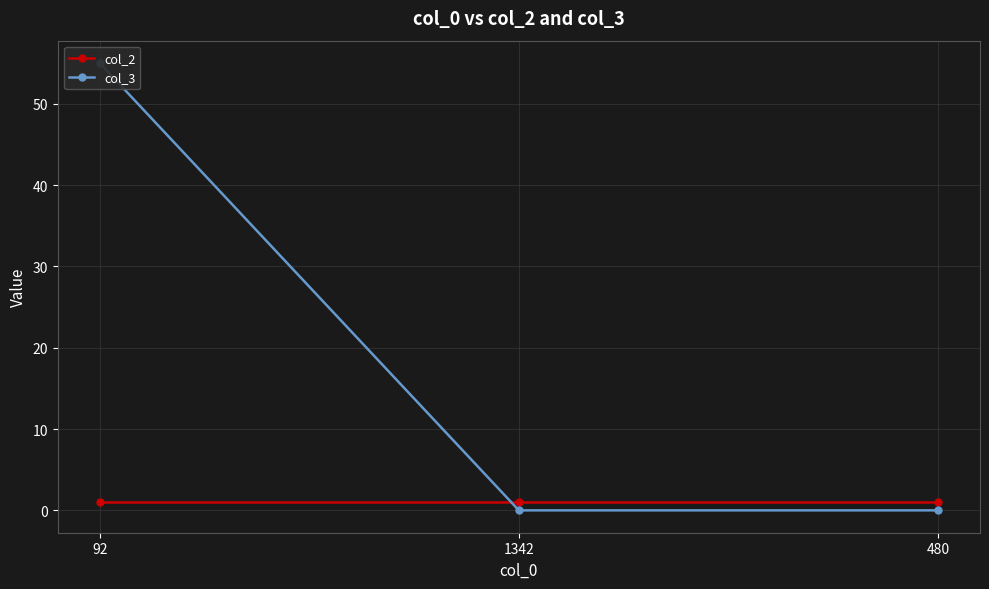

How many series are shown in this chart?

2